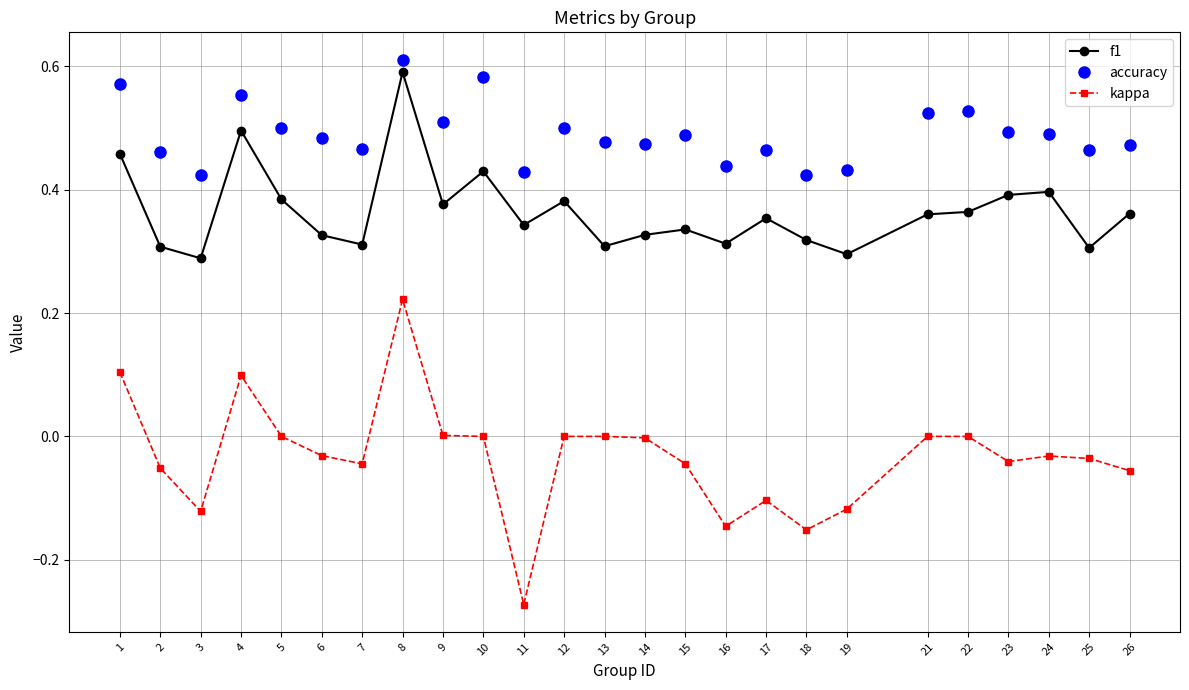

True or false: f1 and accuracy cross at least once.

False